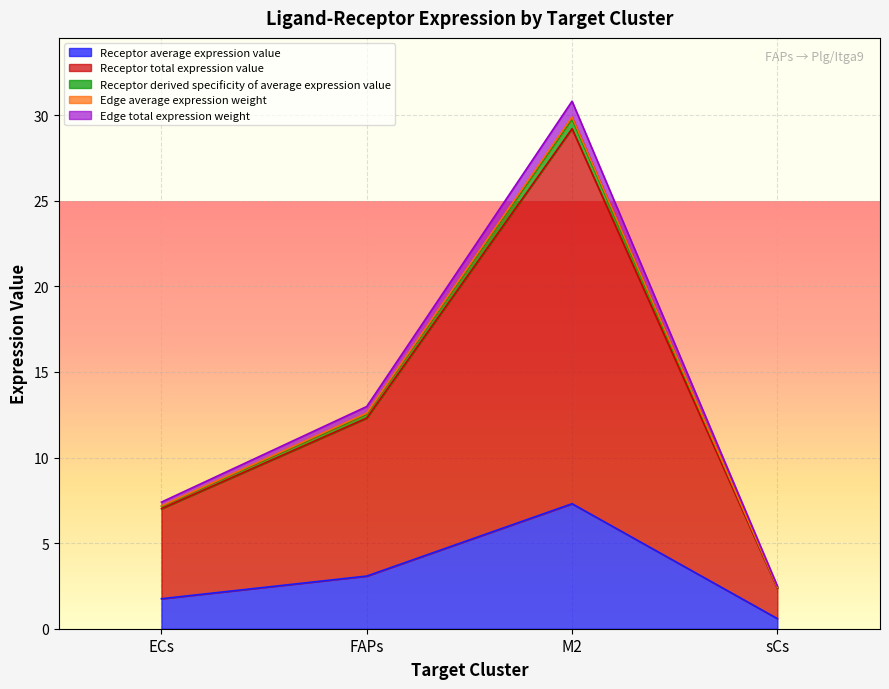

What are all the series names shown in the legend?

Receptor average expression value, Receptor total expression value, Receptor derived specificity of average expression value, Edge average expression weight, Edge total expression weight